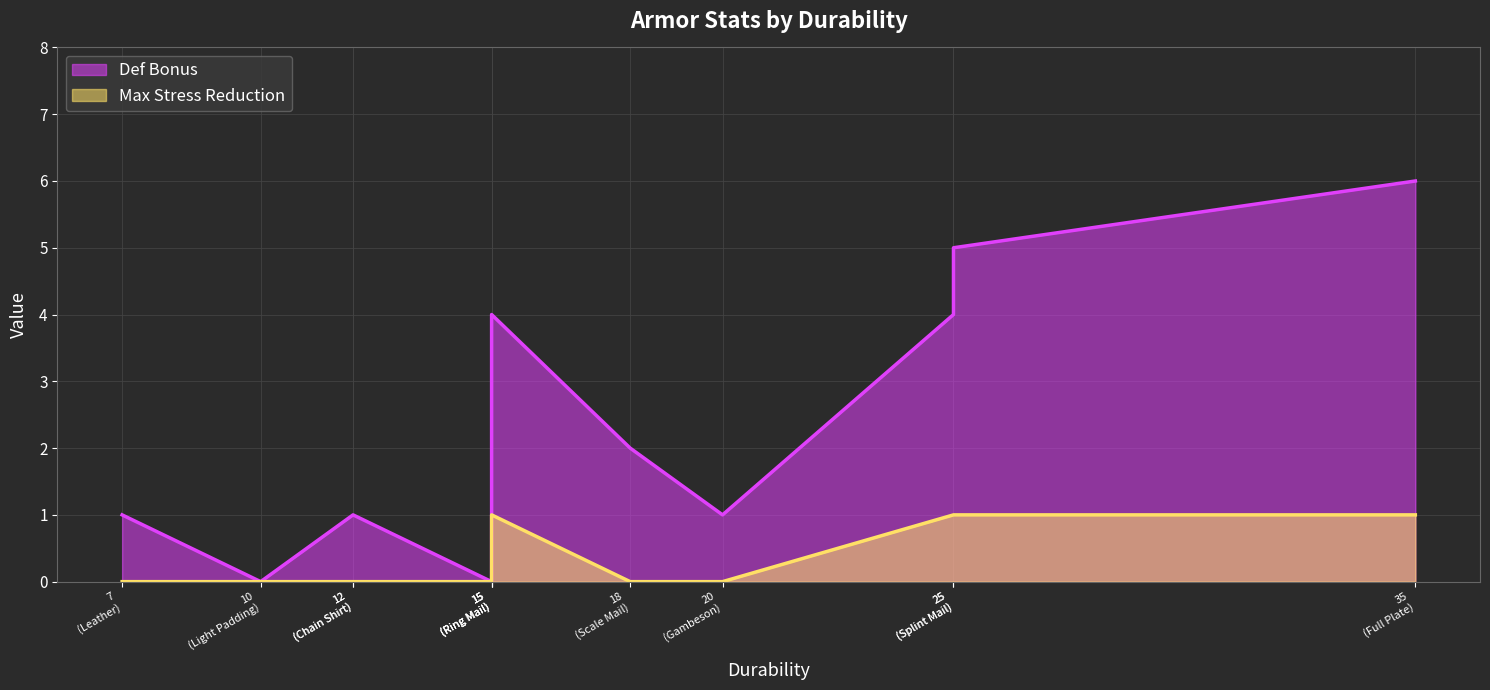

True or false: Max Stress Reduction and Def Bonus cross at least once.

False